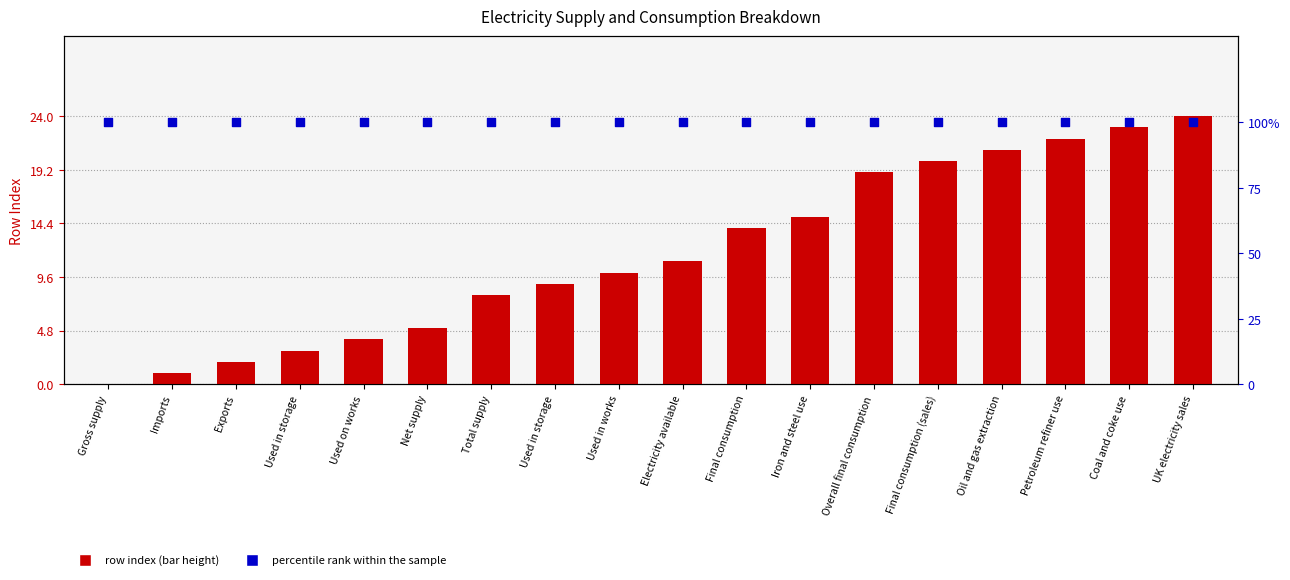

Is the value of row index at Coal and coke use greater than the value of percentile rank within the sample at Gross supply?

No